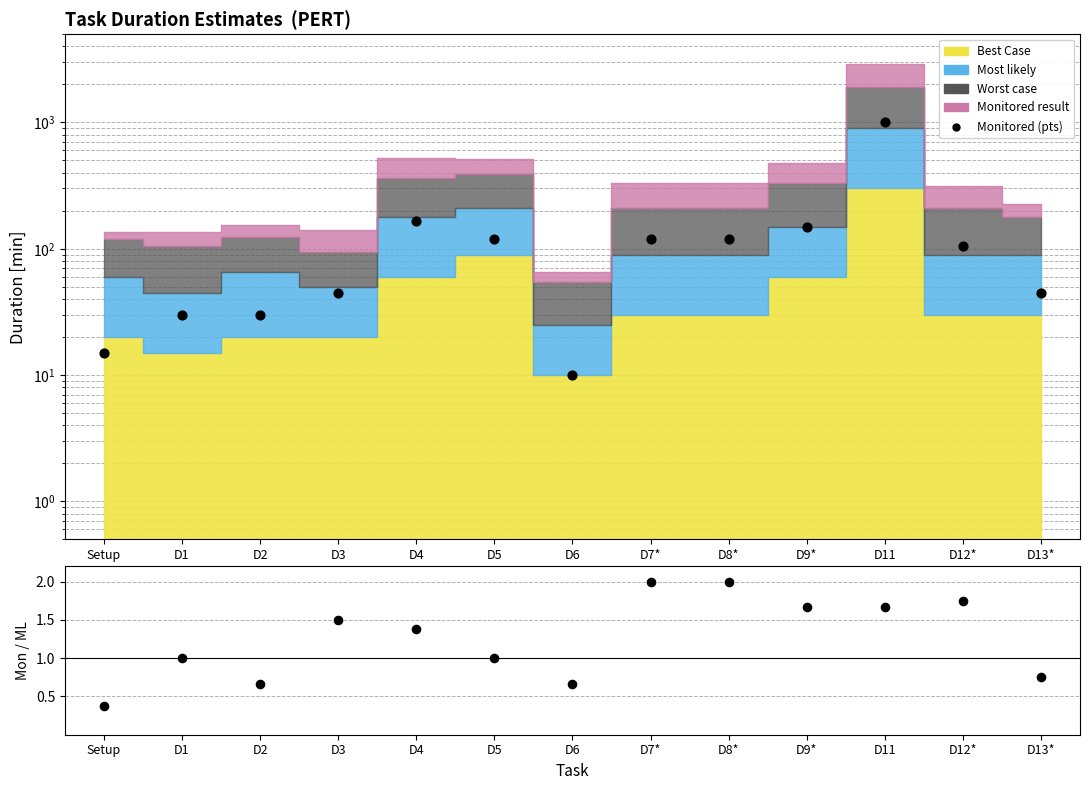

Is the value of Monitored / Most likely at D7* greater than the value of Monitored (points) at Setup?

No